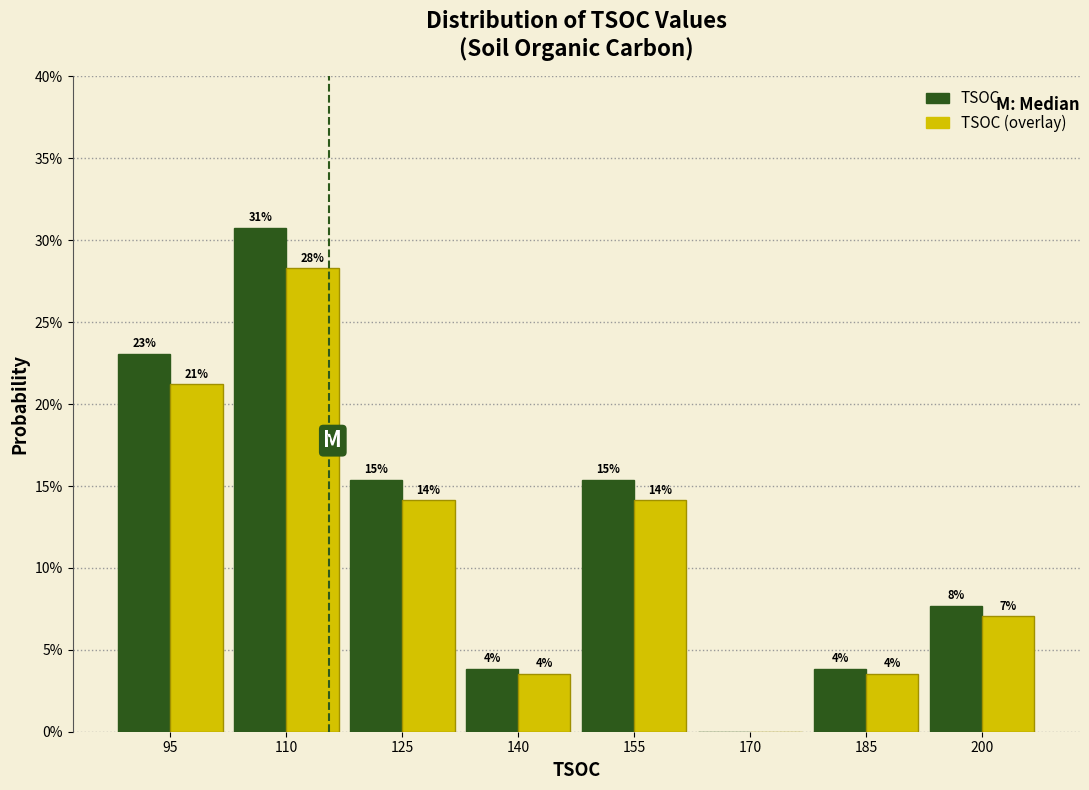

What are all the series names shown in the legend?

TSOC, TSOC (overlay)